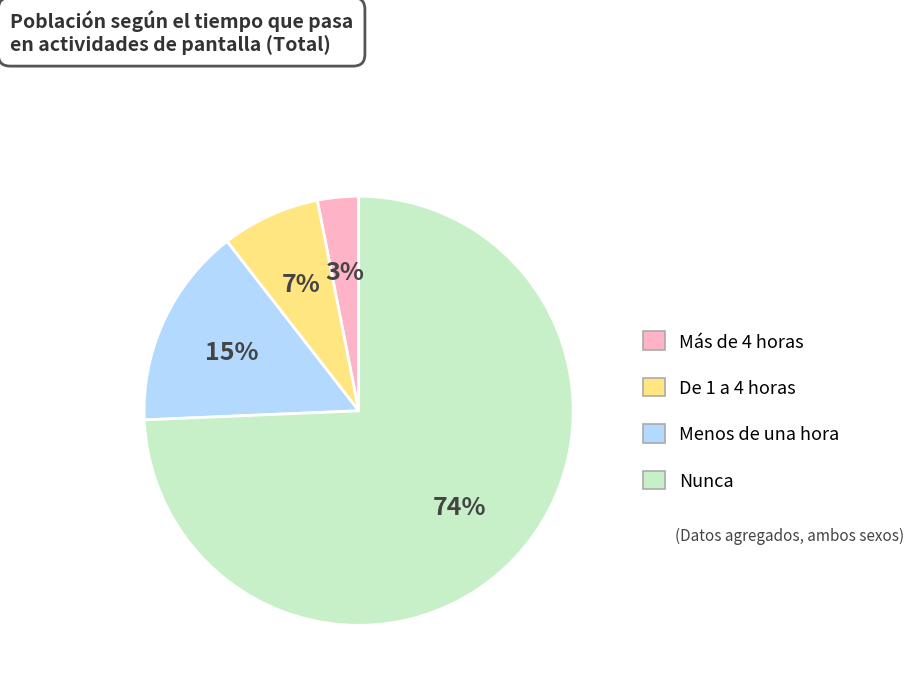

What is the smallest slice in the pie chart?

Más de 4 horas